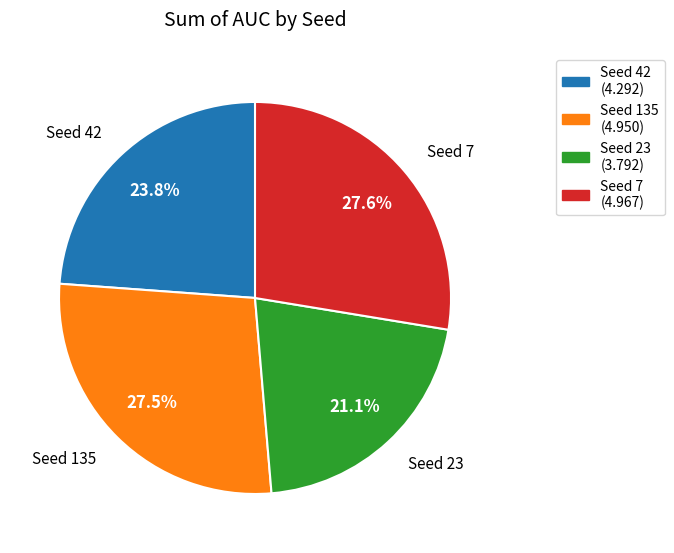

What is the smallest slice in the pie chart?

Seed 23 (3.792)